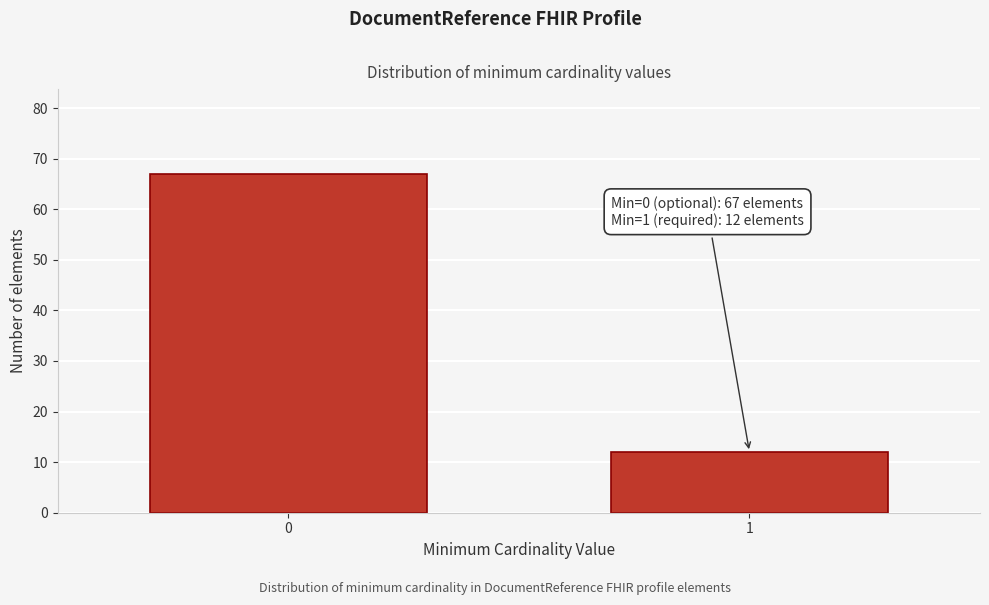

Reading right to left, extract all data points from this chart.

1=12	0=67